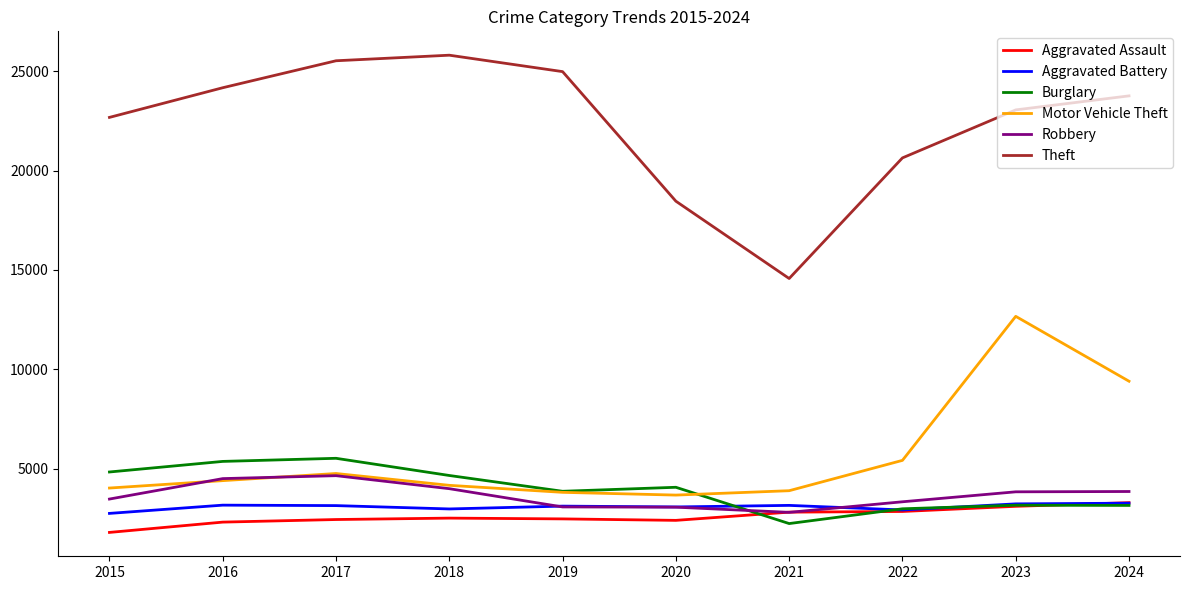

What is the minimum value for Aggravated Assault?

1807